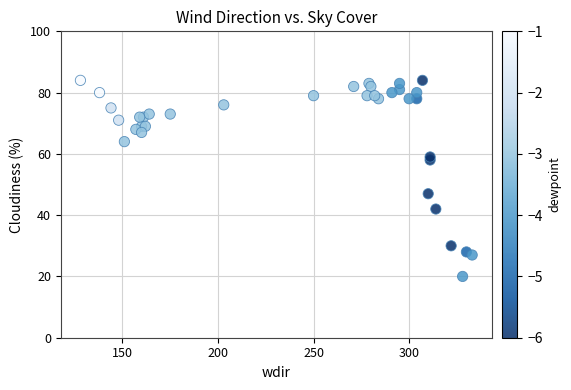

What Y value in the scatter plot is closest to 52?

47